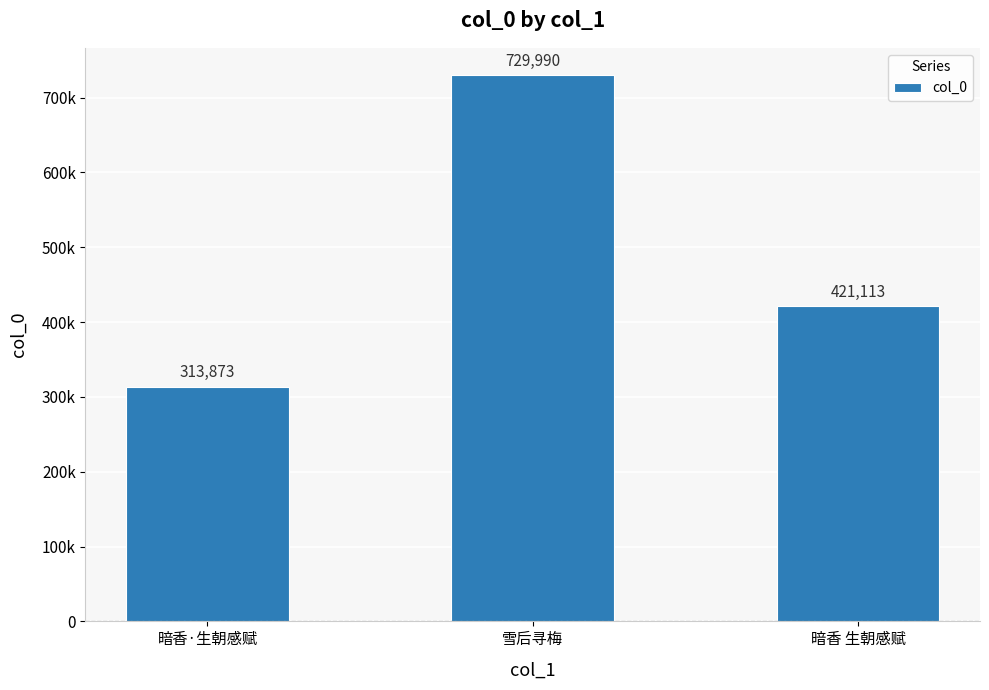

What position from the left is 雪后寻梅?

2